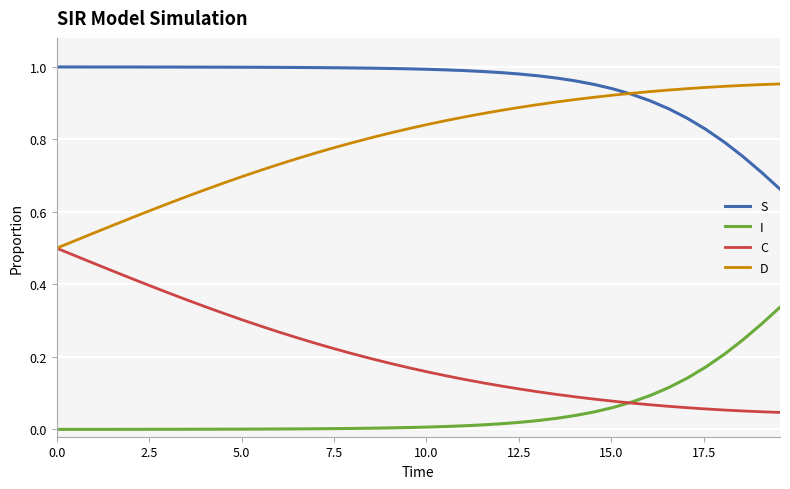

True or false: S and C intersect in this chart.

False